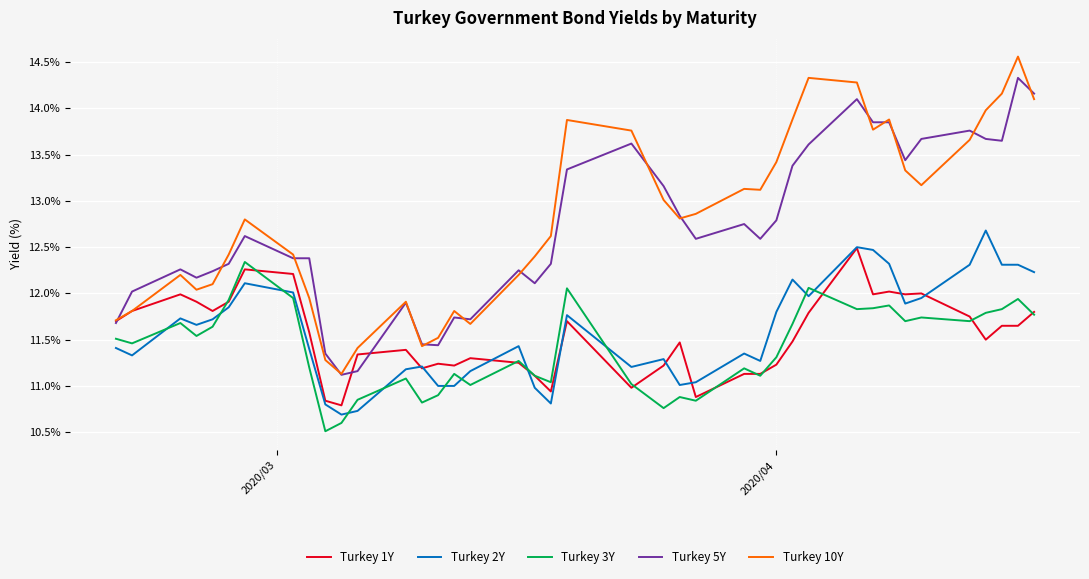

Which series has the widest spread of values?

Turkey 10Y